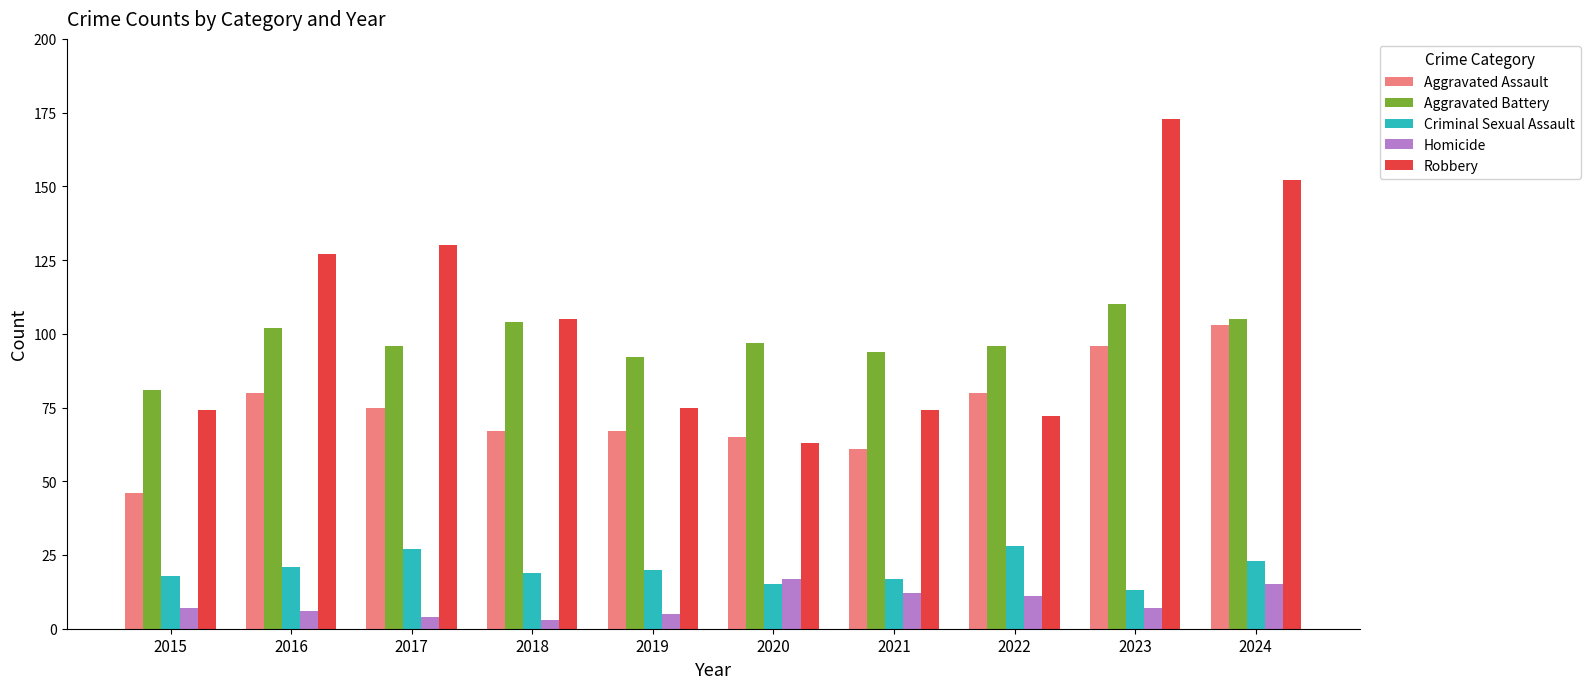

What is the value of the Criminal Sexual Assault bar at the 7th from the left?

17